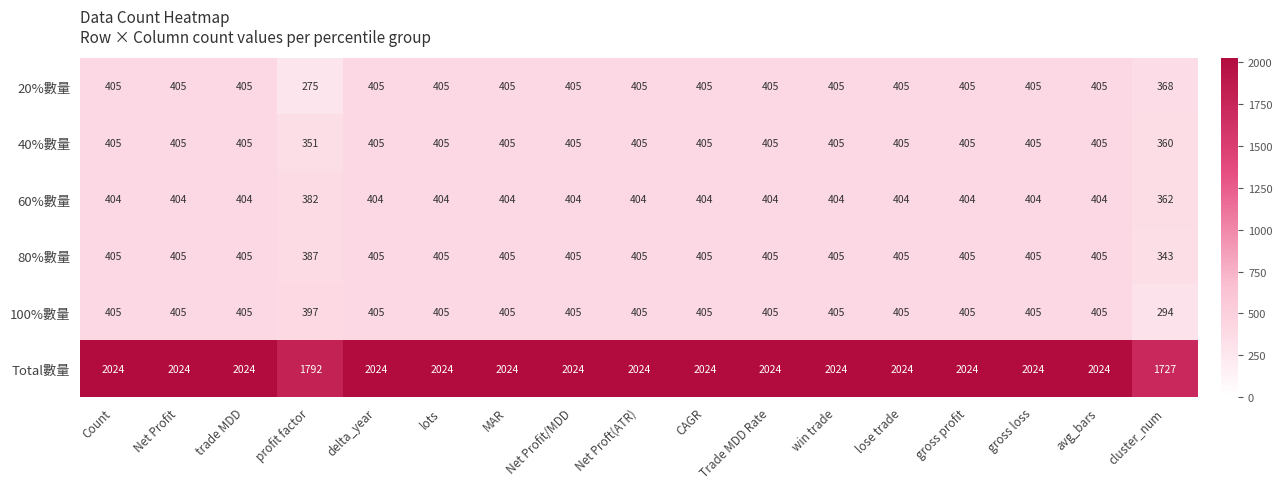

The Total數量 series shows 3050 at avg_bars. True or false?

False